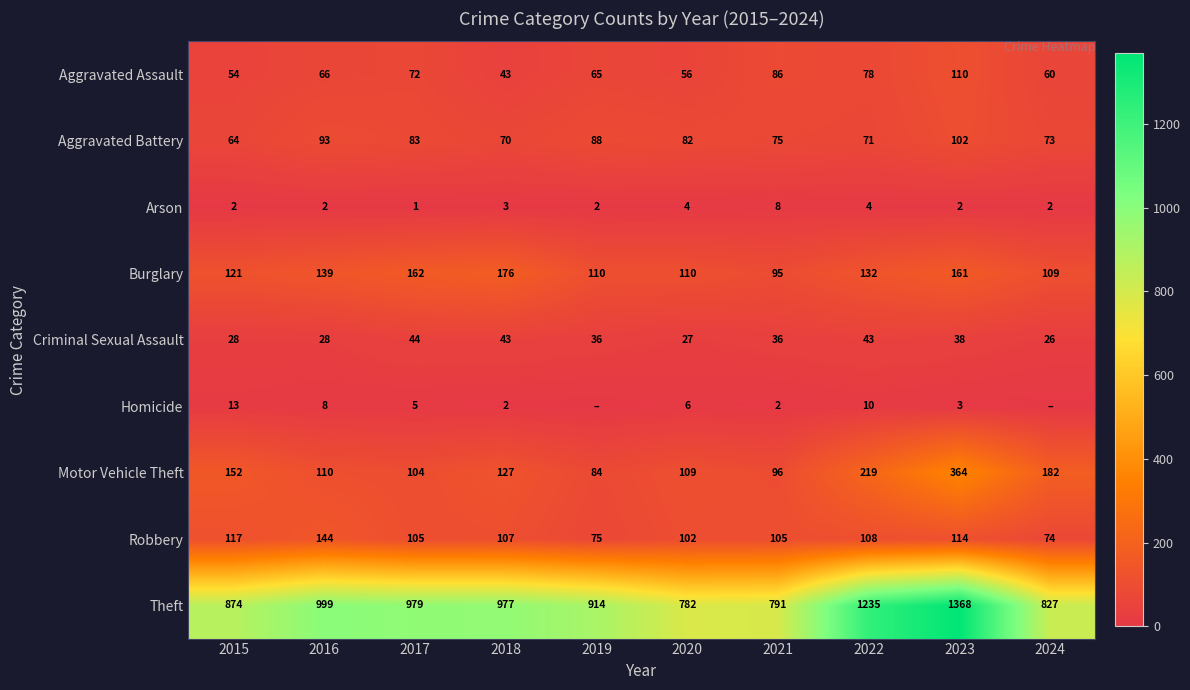

The value of Arson at 2016 is 0. True or false?

False